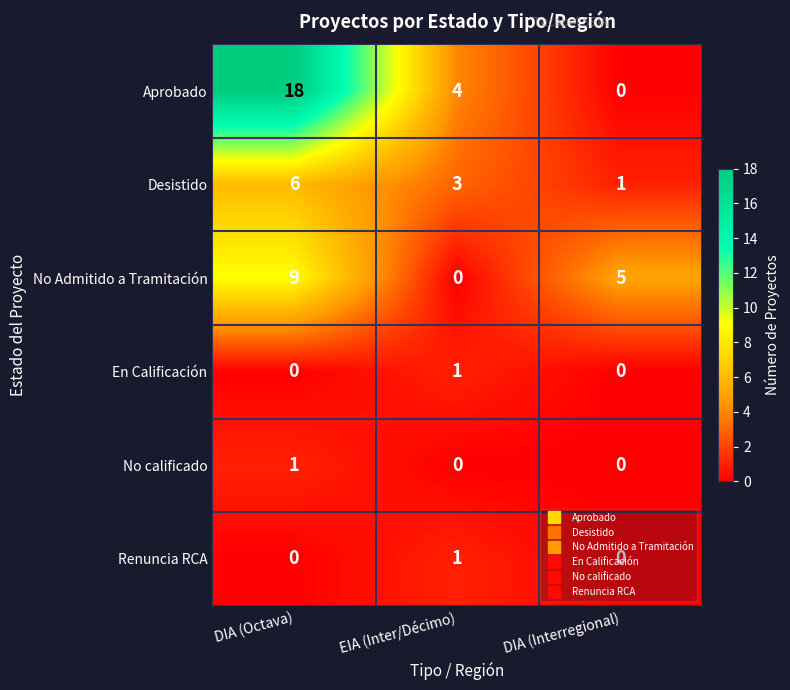

Is it true that Desistido equals 6 at DIA (Octava)?

True